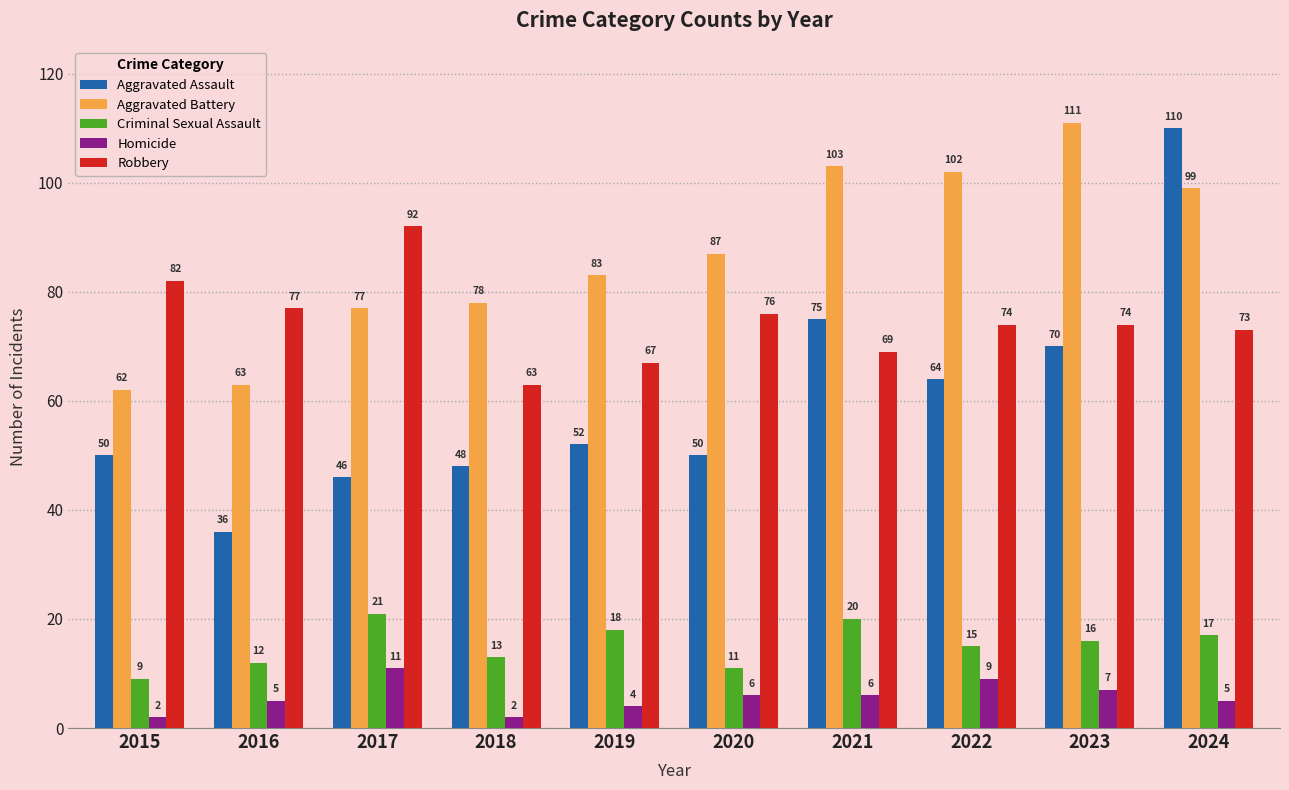

Does the chart contain any negative values?

No